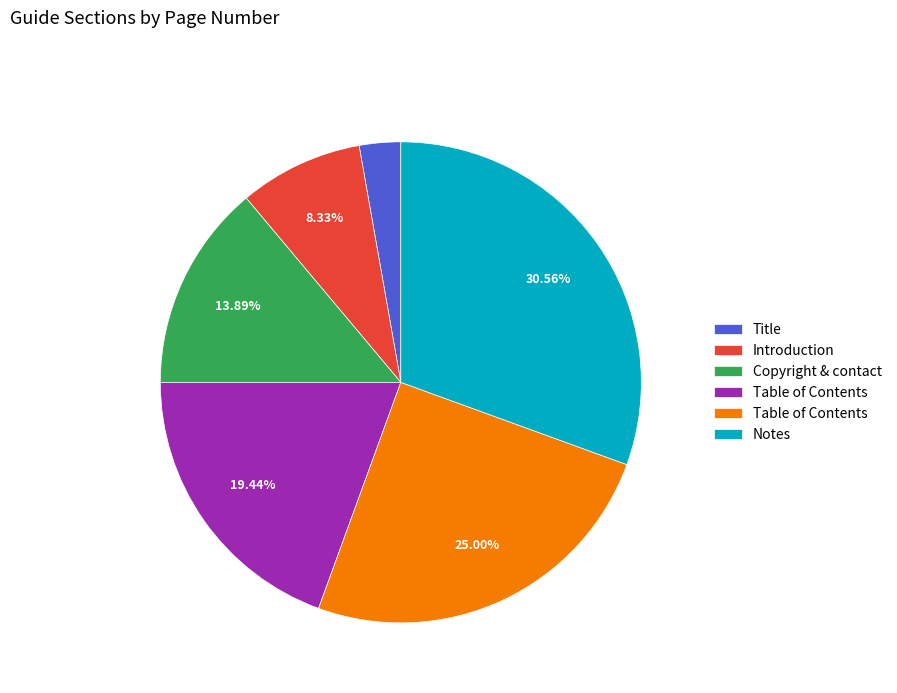

Does any single category account for the majority?

No